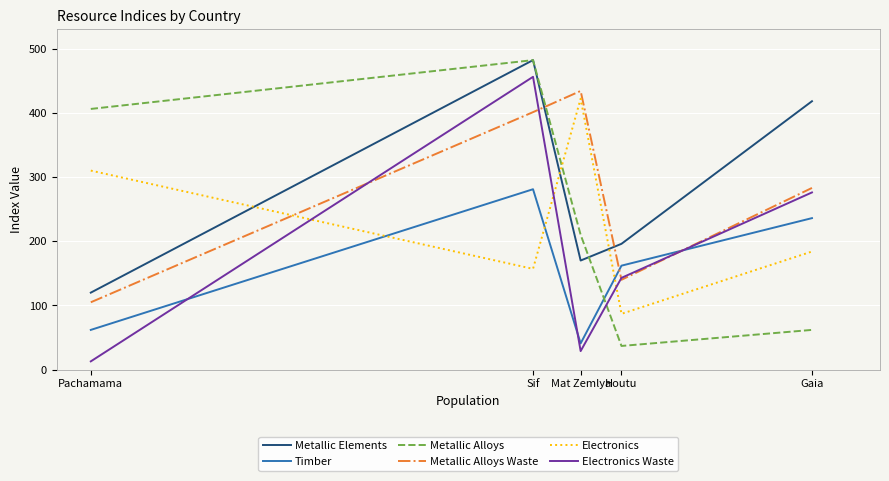

The Metallic Elements series shows 190 at Sif. True or false?

False